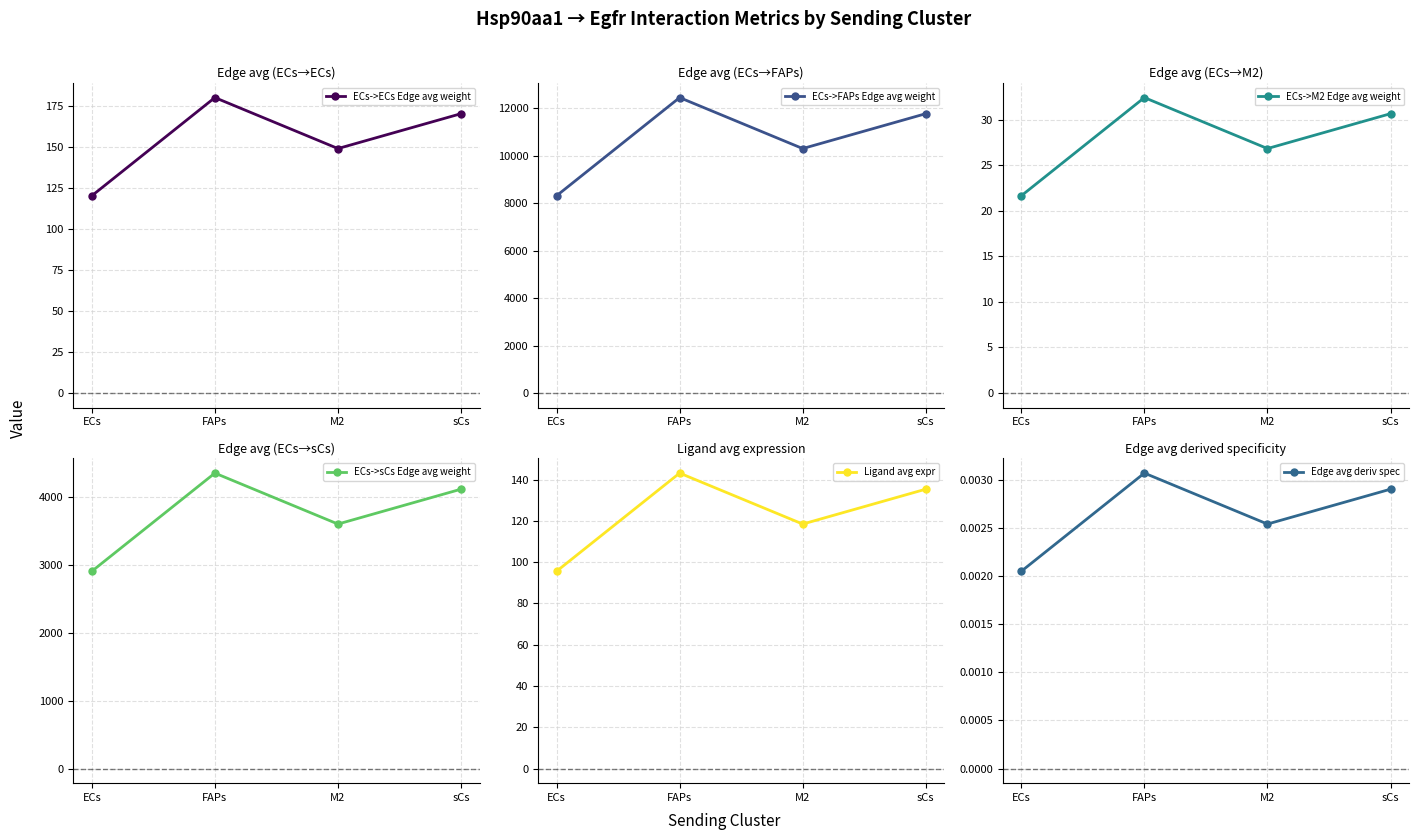

How many values in the ECs->ECs Edge avg weight series exceed 170?

2